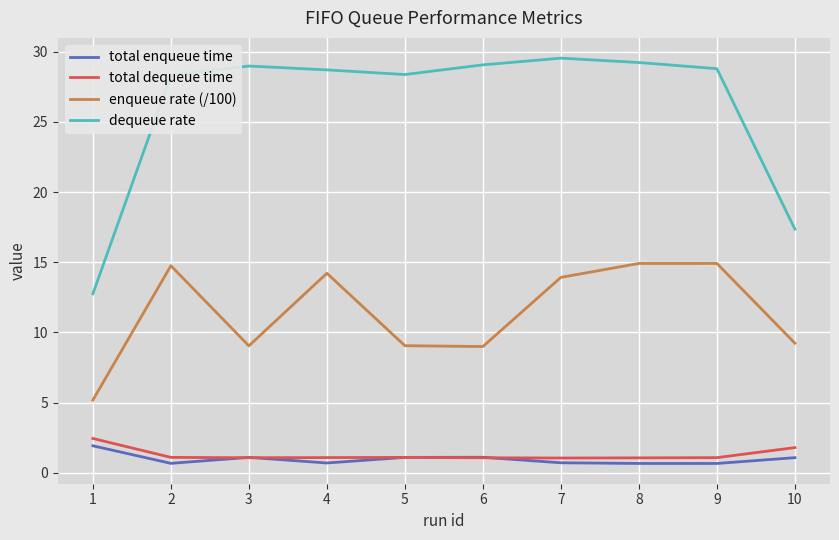

What is the sum of all total enqueue time values?

9.8